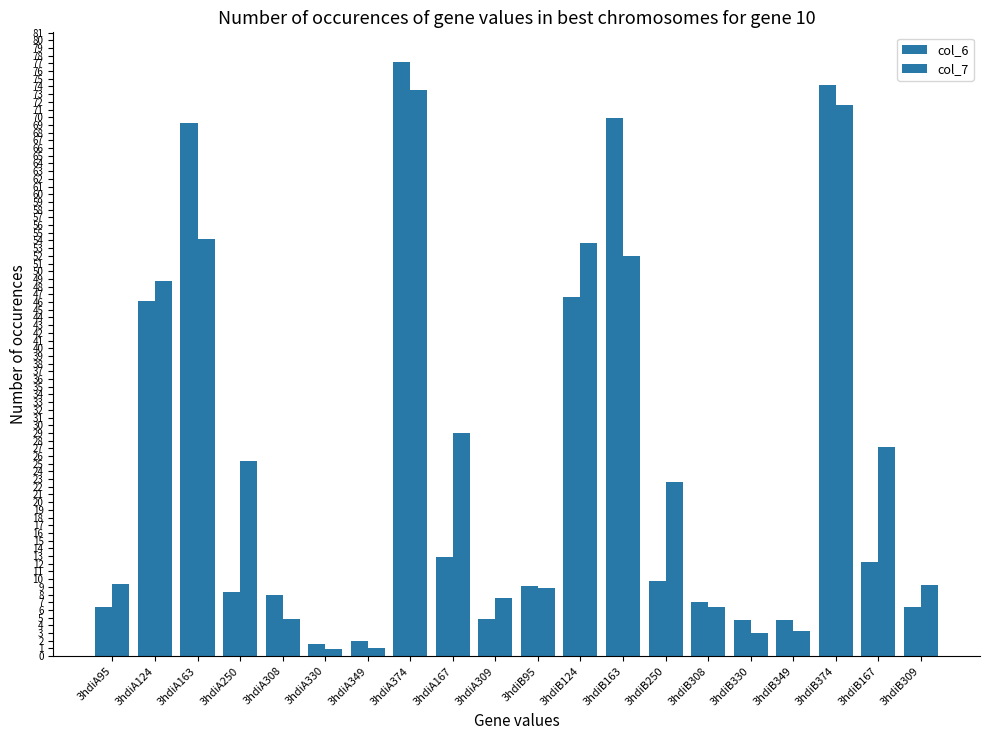

Is it true that col_7 equals 8.8 at 3hdiB95?

True